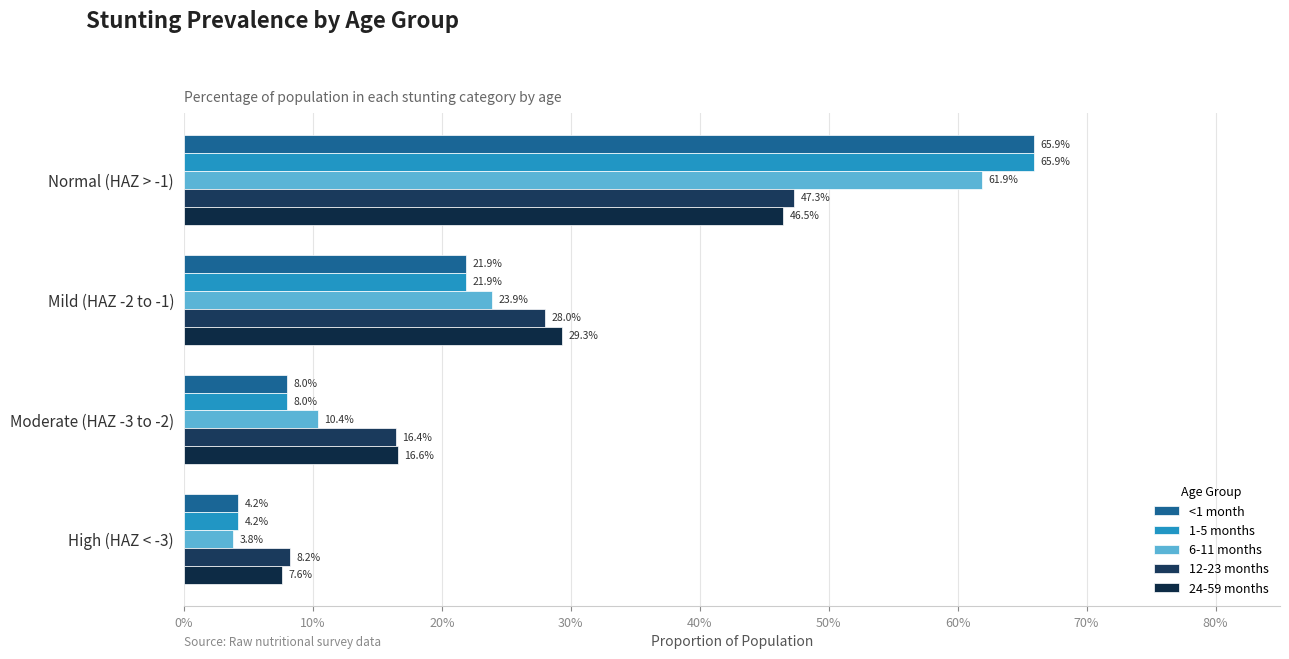

How many bars are there in total?

20